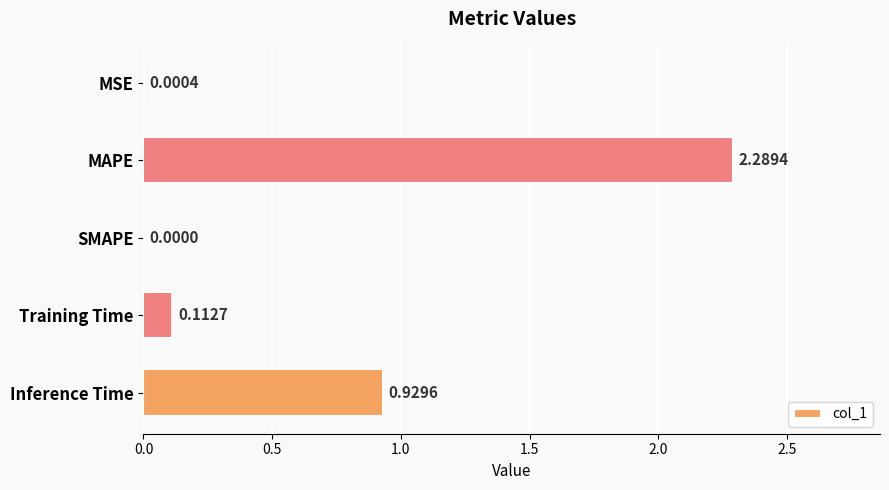

Are the bars horizontal?

Yes